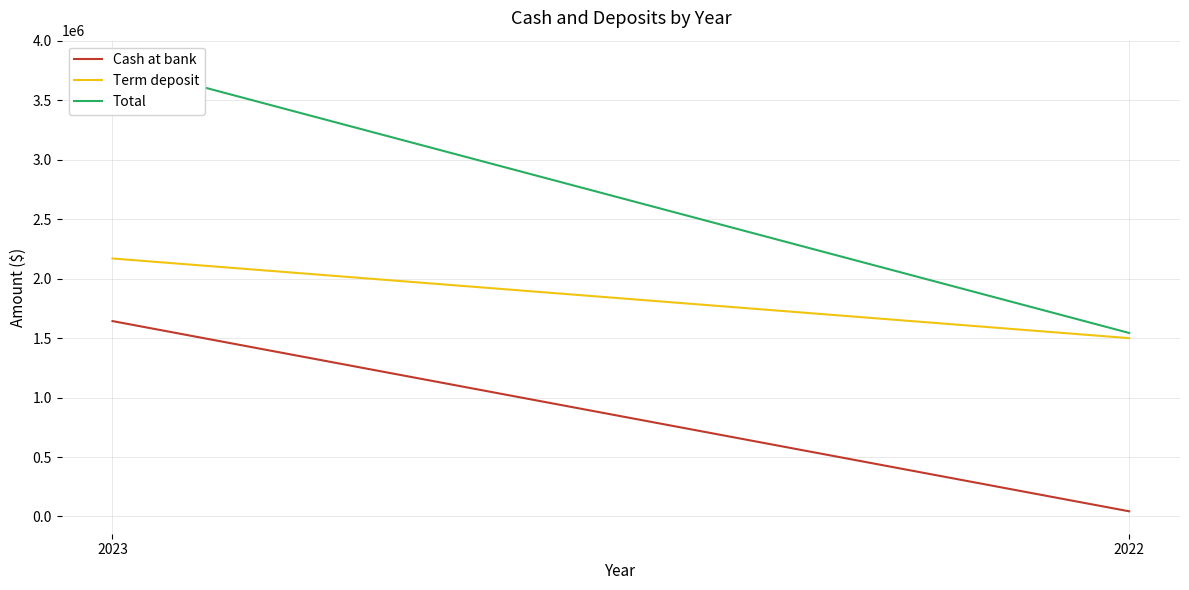

What are all the series names shown in the legend?

Cash at bank, Term deposit, Total